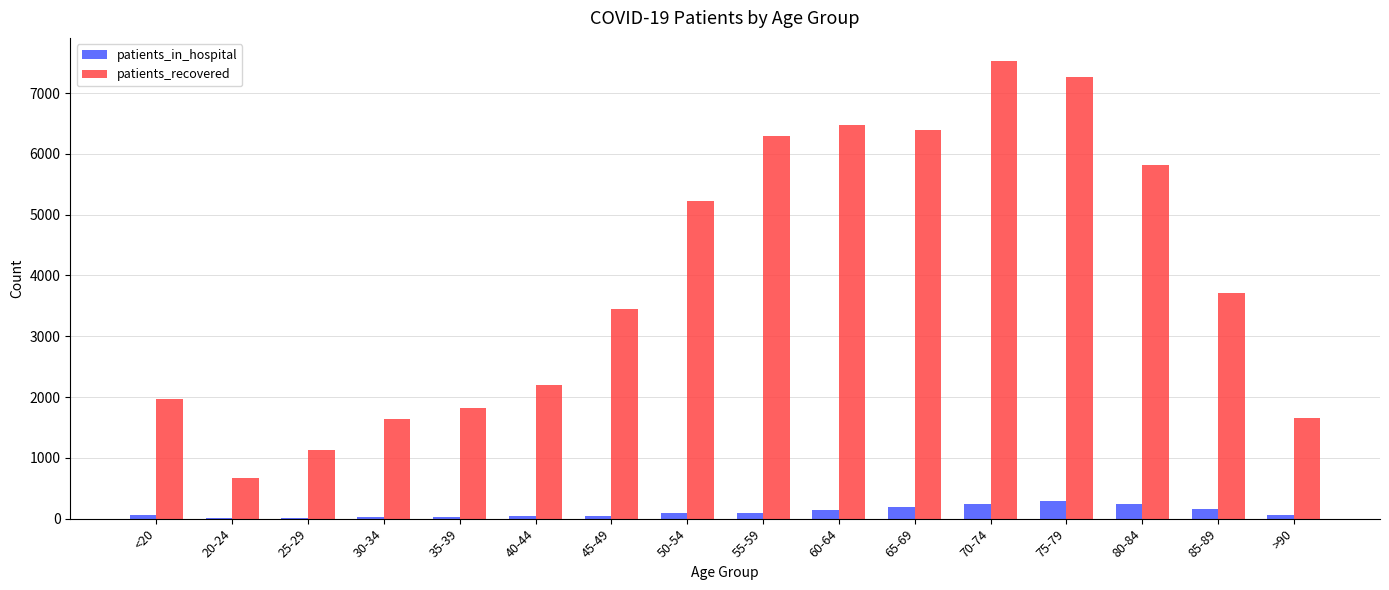

What is the maximum value for patients_in_hospital?

283